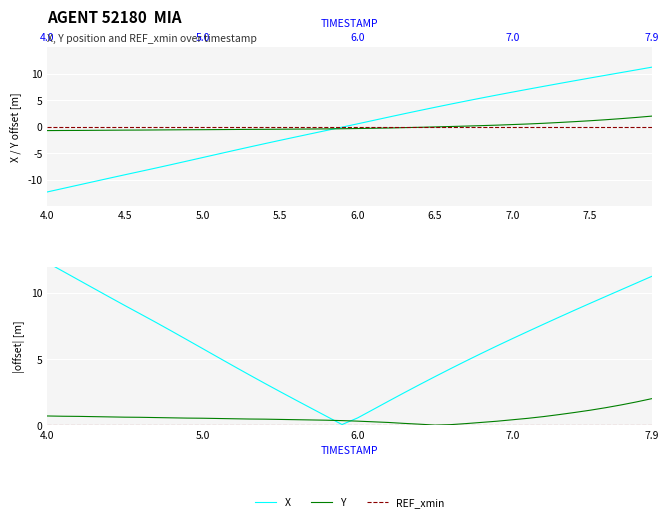

List the series in order of their peak value, lowest first.

REF_xmin, Y, X